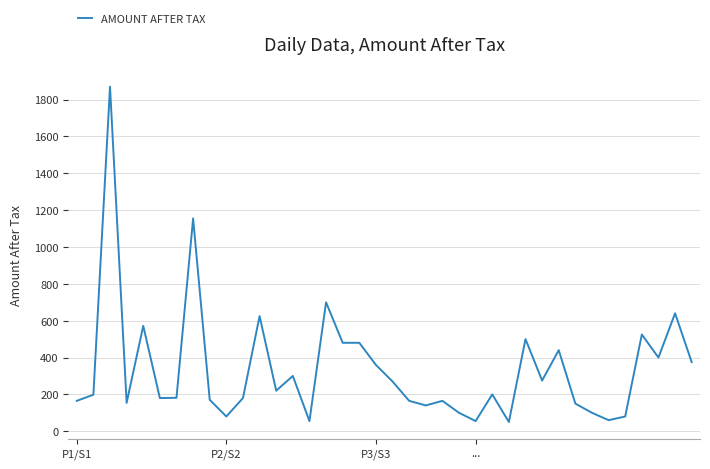

True or false: the data has more than 0 interior local peaks.

True